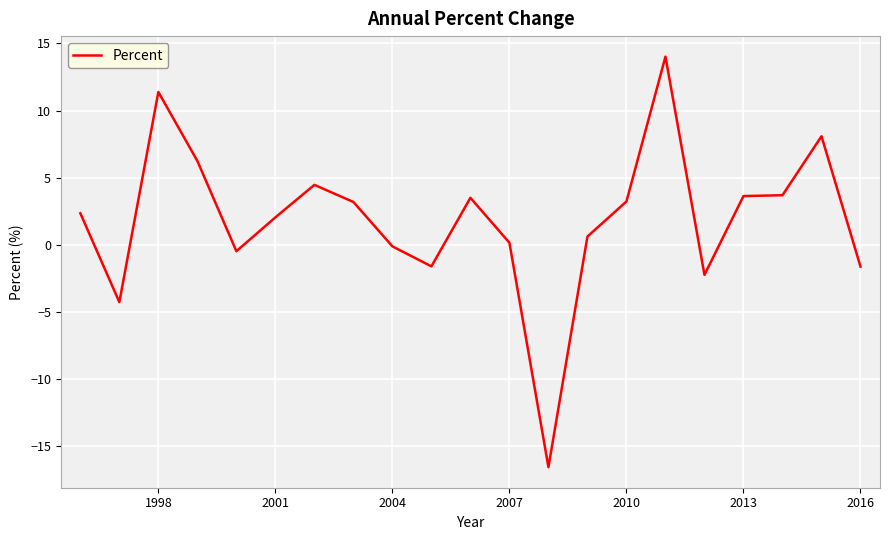

What is the difference between the maximum and minimum values?

30.6